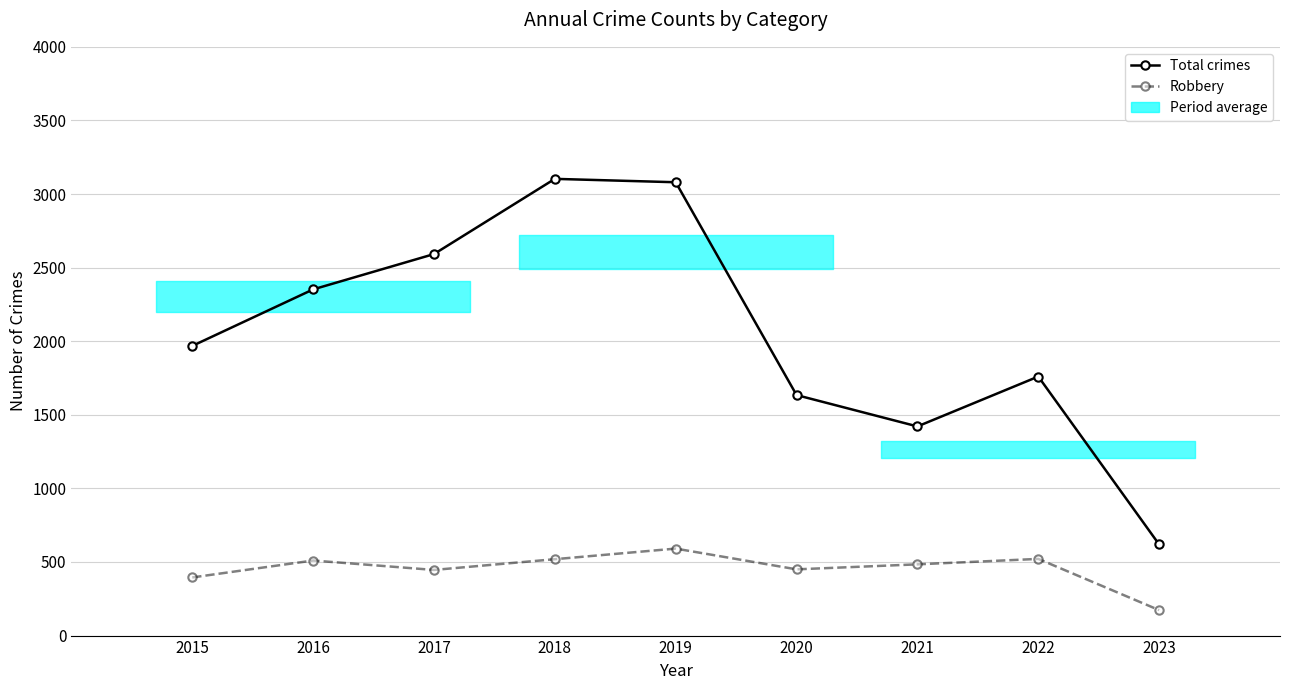

Reading left to right, transcribe all the data shown in this chart.

Total crimes: 2015=1968	2016=2352	2017=2592	2018=3103	2019=3080	2020=1634	2021=1421	2022=1760	2023=619
Robbery: 2015=395	2016=510	2017=446	2018=519	2019=591	2020=450	2021=484	2022=521	2023=173